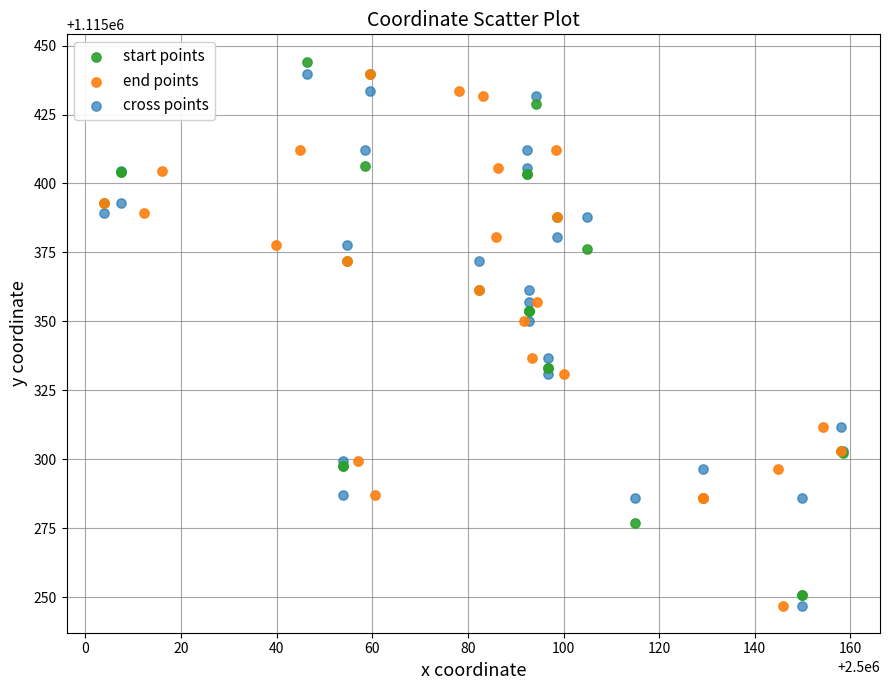

Which series contains the highest Y value?

start points